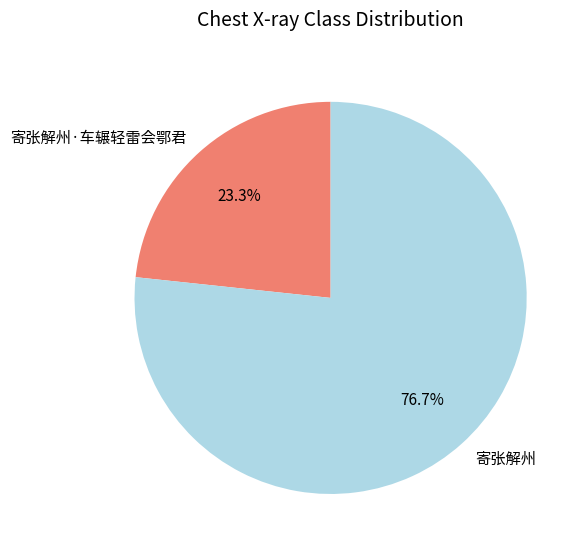

To the nearest percent, what is the difference between the 寄张解州·车辗轻雷会鄂君 and 寄张解州 slice percentages?

53%